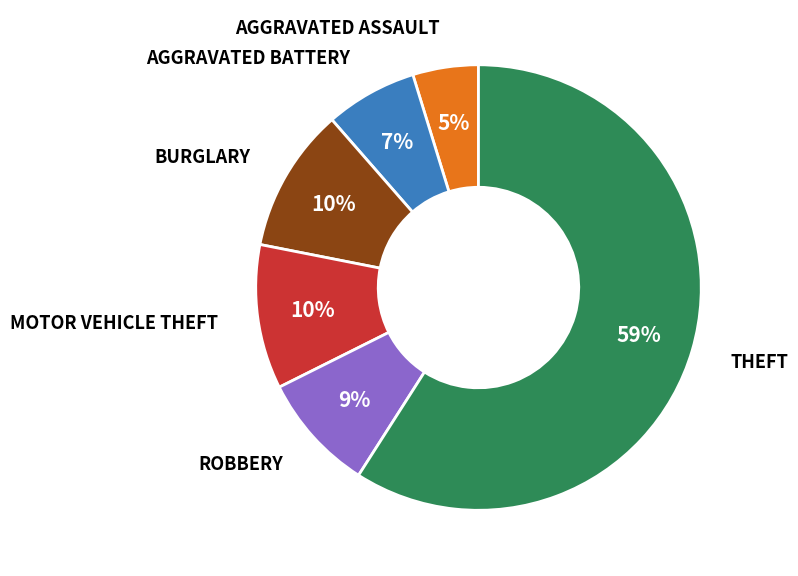

Is there any slice that represents more than half of the pie?

Yes